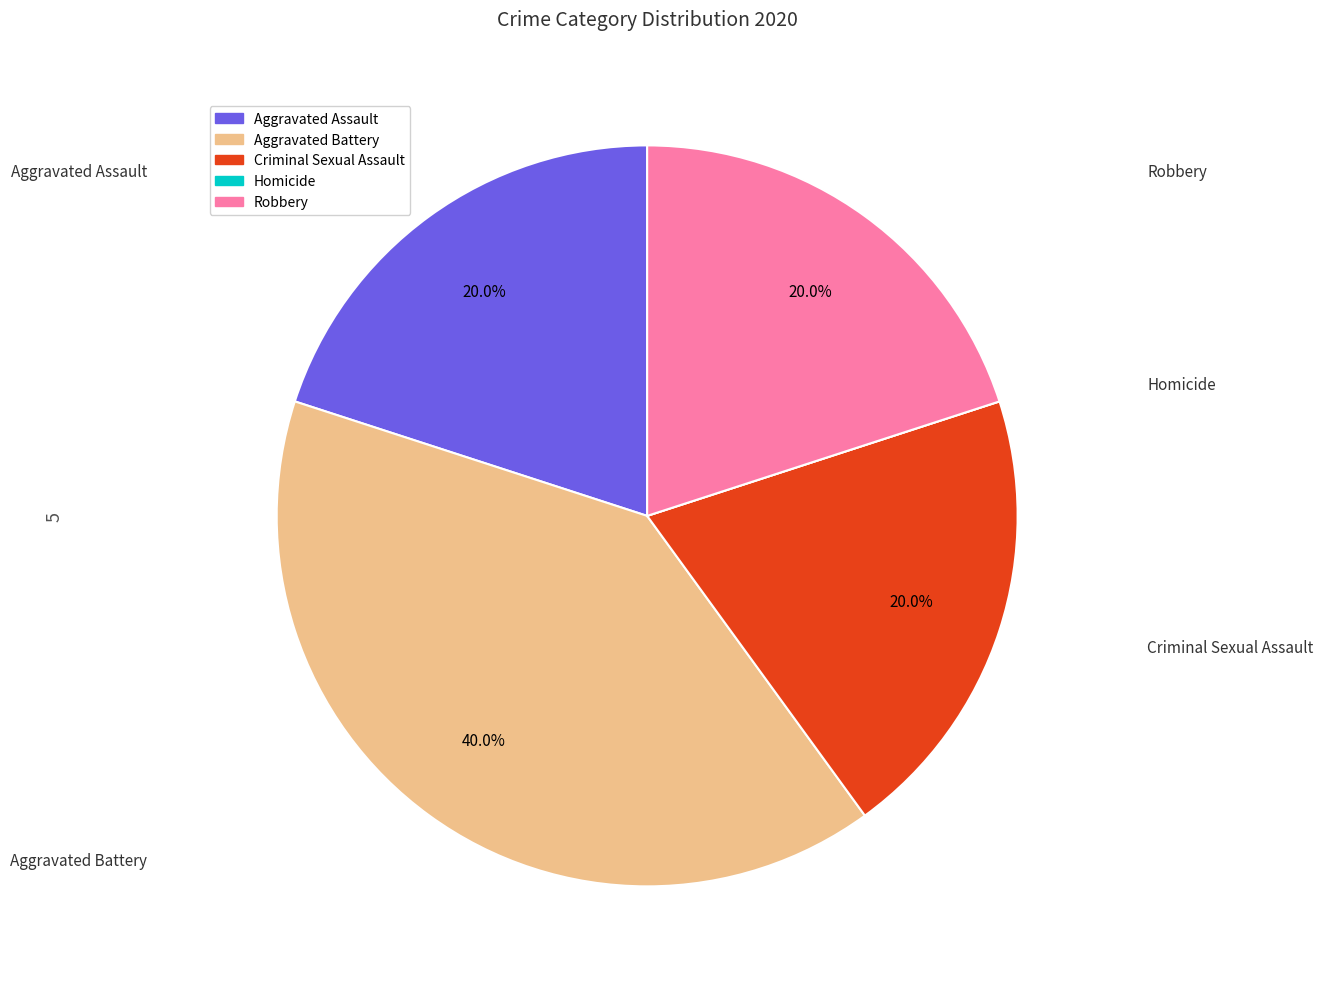

Is there any slice that represents more than half of the pie?

No